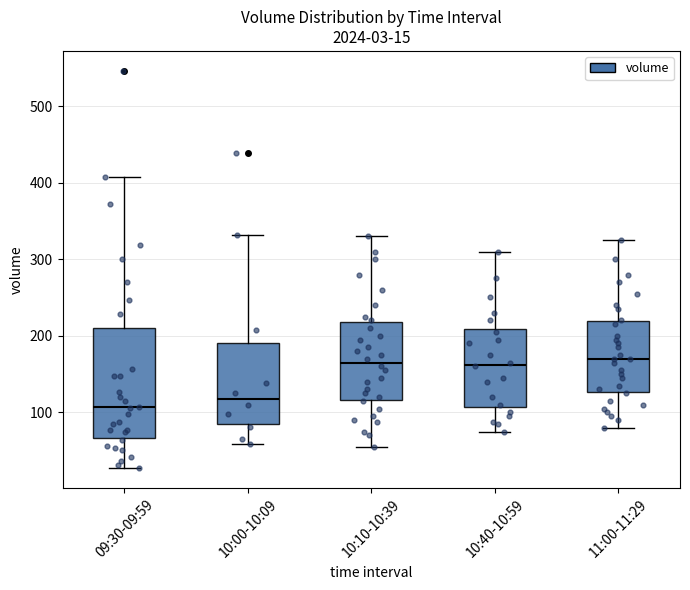

Which box has the lowest median line?

09:30-09:59